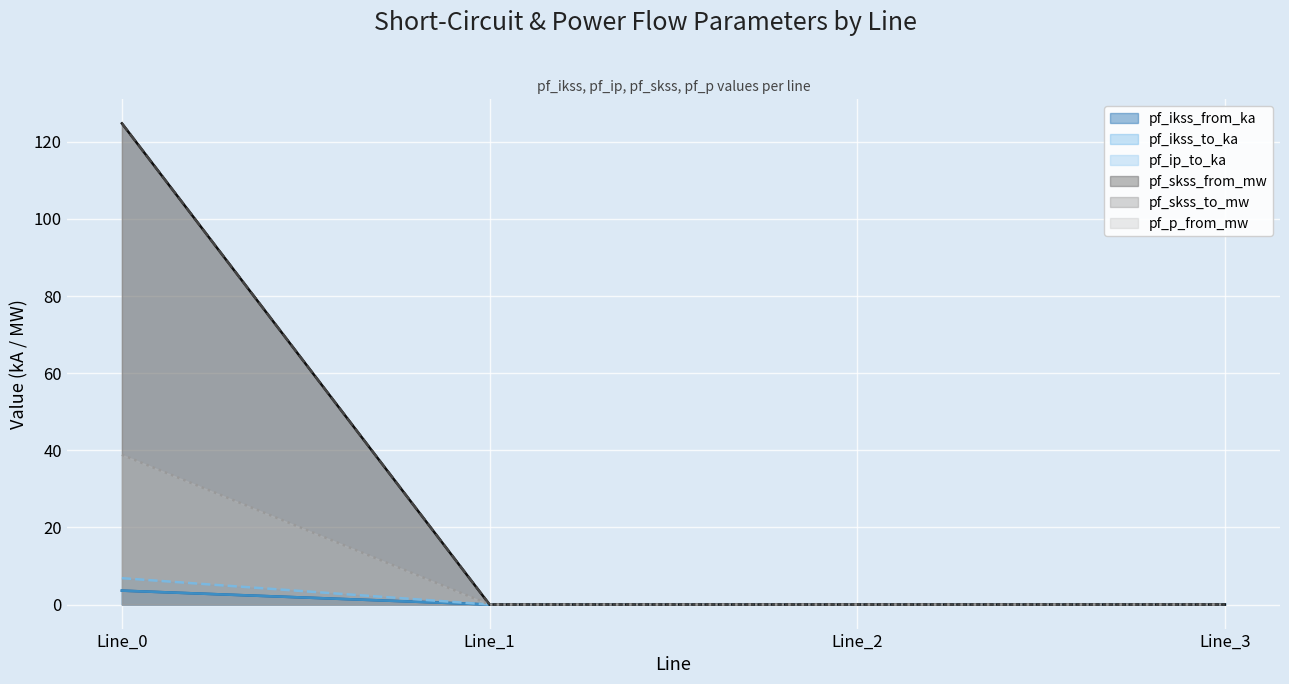

Rank the categories by pf_p_from_mw value from highest to lowest.

Line_0, Line_1, Line_2, Line_3